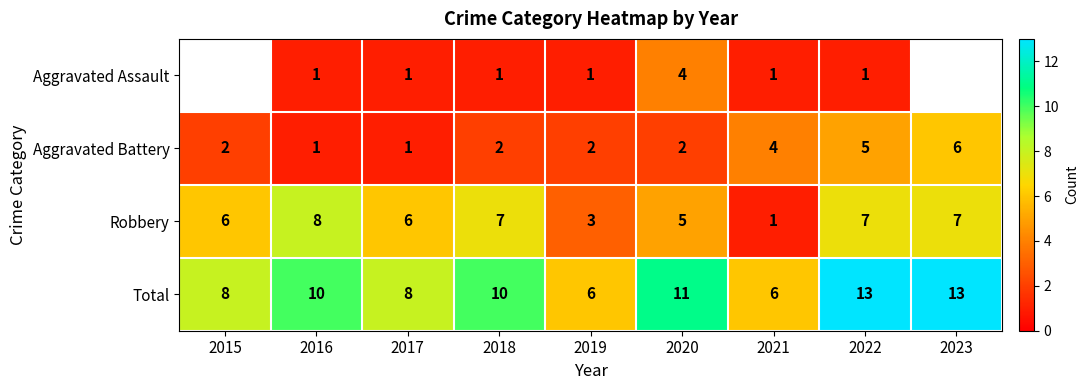

Between 2020 and 2016, which is larger?

2020